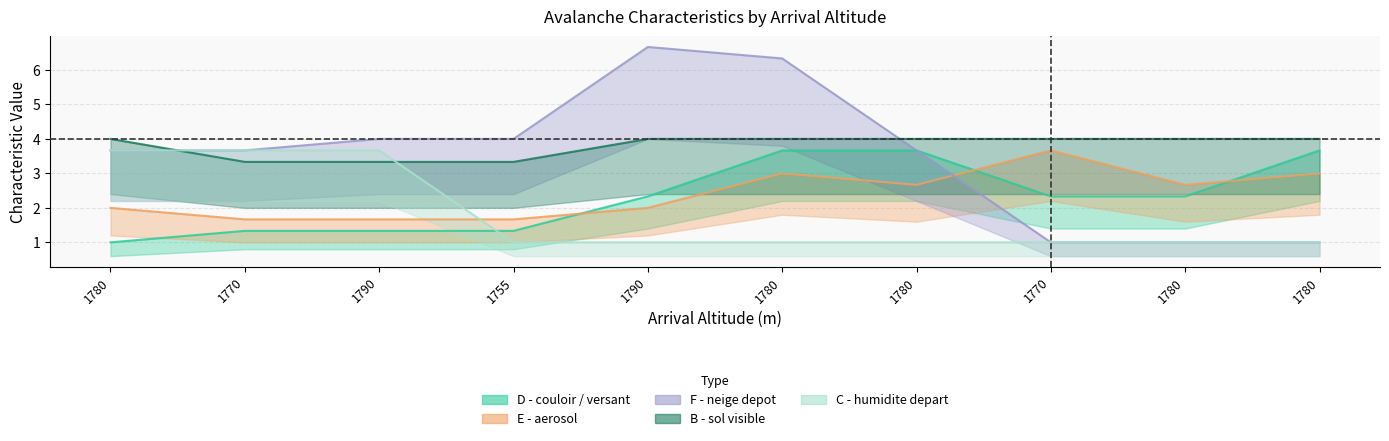

What are all the series names shown in the legend?

D - couloir / versant, E - aerosol, F - neige depot, B - sol visible, C - humidite depart